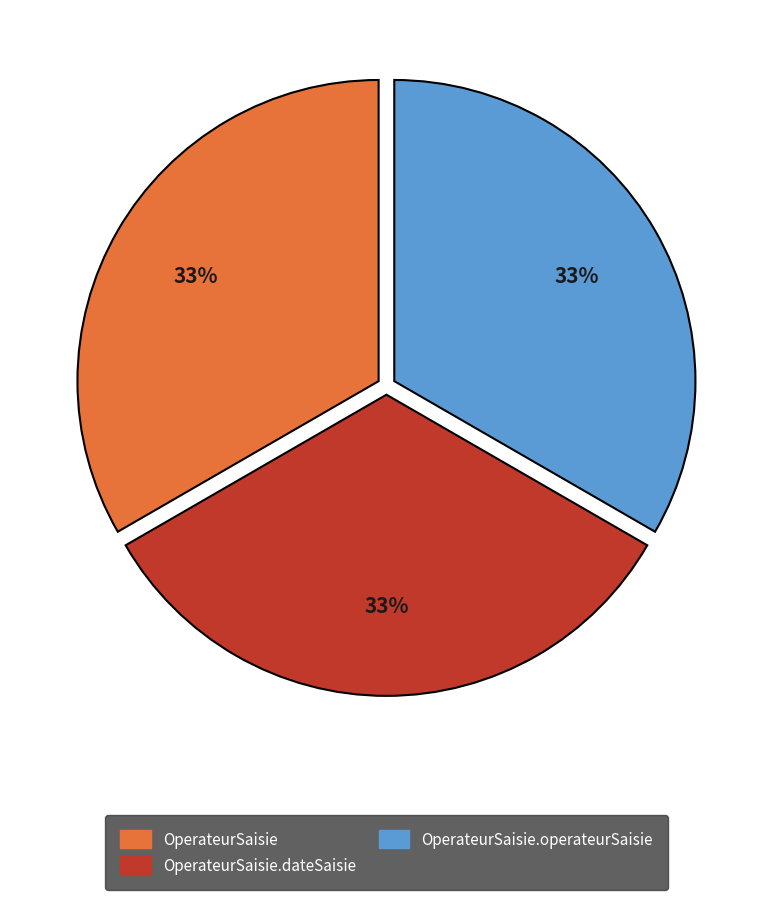

To the nearest percent, what is the average slice percentage?

33%